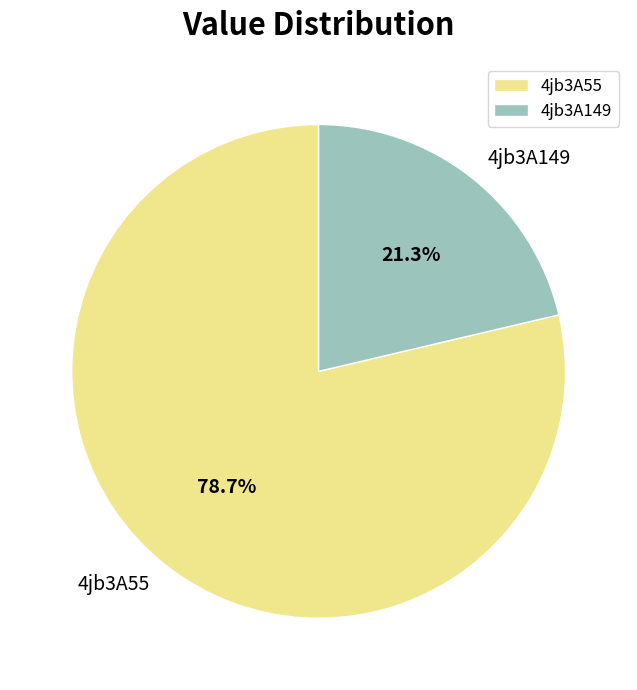

Between 4jb3A149 and 4jb3A55, which is larger?

4jb3A55